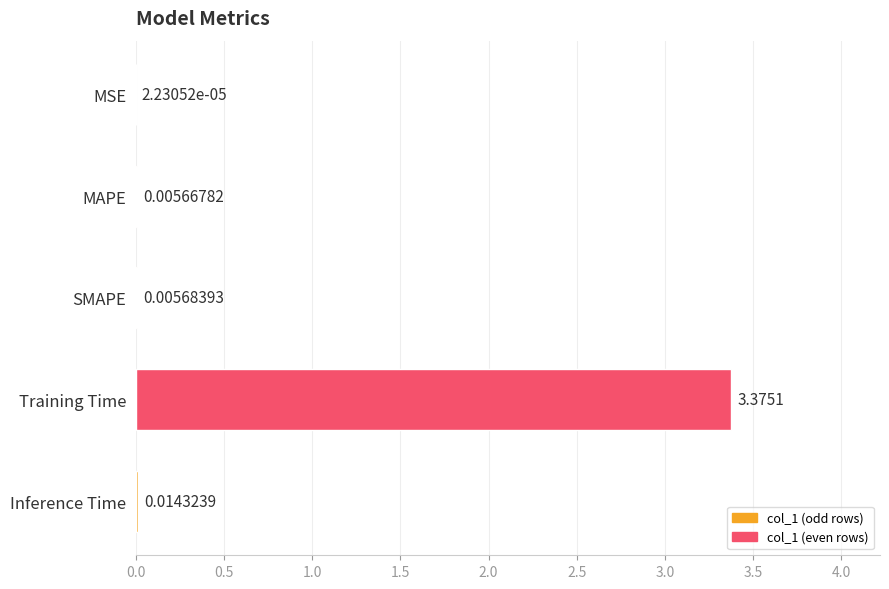

Which label corresponds to the largest value in the chart?

Training Time